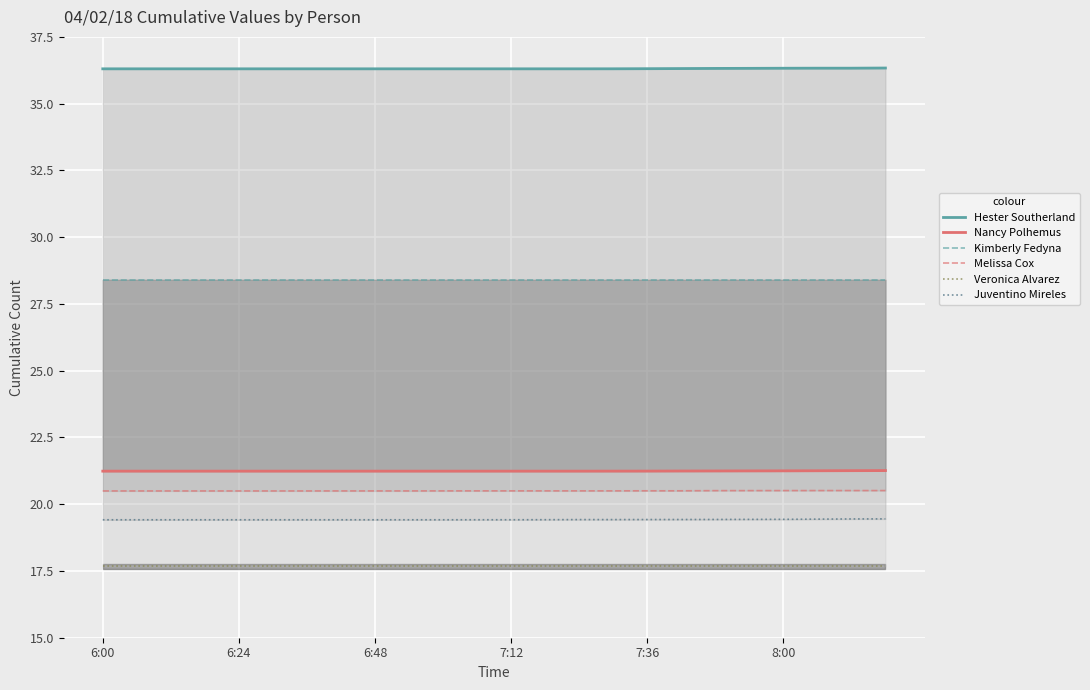

Reading right to left, list all the values displayed in this chart.

Hester Southerland: 36.3	36.3	36.3	36.3	36.3	36.3	36.3	36.3	36.3	36.3	36.3	36.3	36.3	36.3	36.3	36.3	36.3	36.3	36.3	36.3	36.3	36.3	36.3	36.3
Nancy Polhemus: 21.3	21.3	21.3	21.2	21.2	21.2	21.2	21.2	21.2	21.2	21.2	21.2	21.2	21.2	21.2	21.2	21.2	21.2	21.2	21.2	21.2	21.2	21.2	21.2
Kimberly Fedyna: 28.4	28.4	28.4	28.4	28.4	28.4	28.4	28.4	28.4	28.4	28.4	28.4	28.4	28.4	28.4	28.4	28.4	28.4	28.4	28.4	28.4	28.4	28.4	28.4
Melissa Cox: 20.5	20.5	20.5	20.5	20.5	20.5	20.5	20.5	20.5	20.5	20.5	20.5	20.5	20.5	20.5	20.5	20.5	20.5	20.5	20.5	20.5	20.5	20.5	20.5
Veronica Alvarez: 17.7	17.7	17.7	17.7	17.7	17.7	17.7	17.7	17.7	17.7	17.7	17.7	17.7	17.7	17.7	17.7	17.7	17.7	17.7	17.7	17.7	17.7	17.7	17.7
Juventino Mireles: 19.5	19.4	19.4	19.4	19.4	19.4	19.4	19.4	19.4	19.4	19.4	19.4	19.4	19.4	19.4	19.4	19.4	19.4	19.4	19.4	19.4	19.4	19.4	19.4